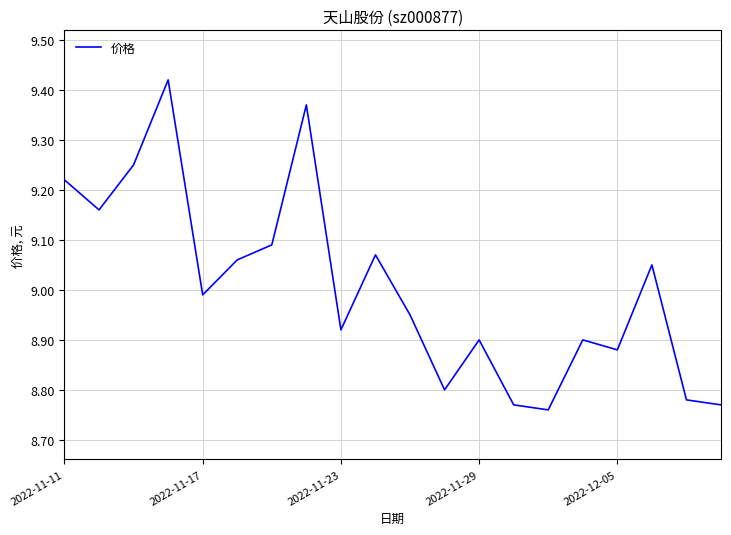

What is the difference between the maximum and minimum values?

0.7